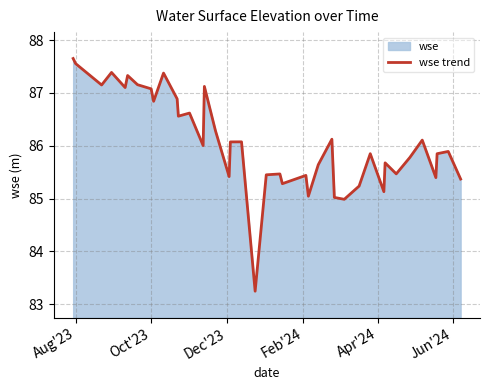

The value at Oct'23 is 87.1. True or false?

True